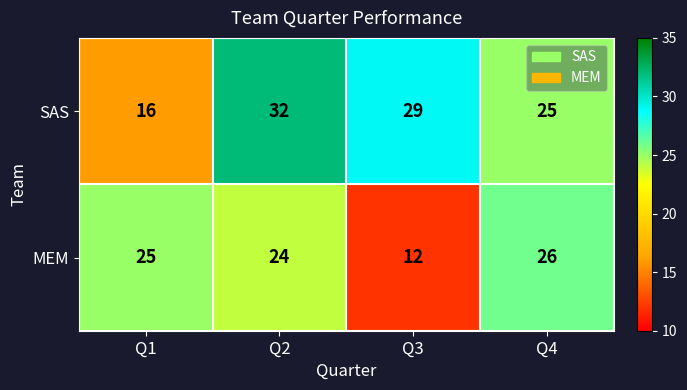

At which label does SAS reach its minimum?

Q1